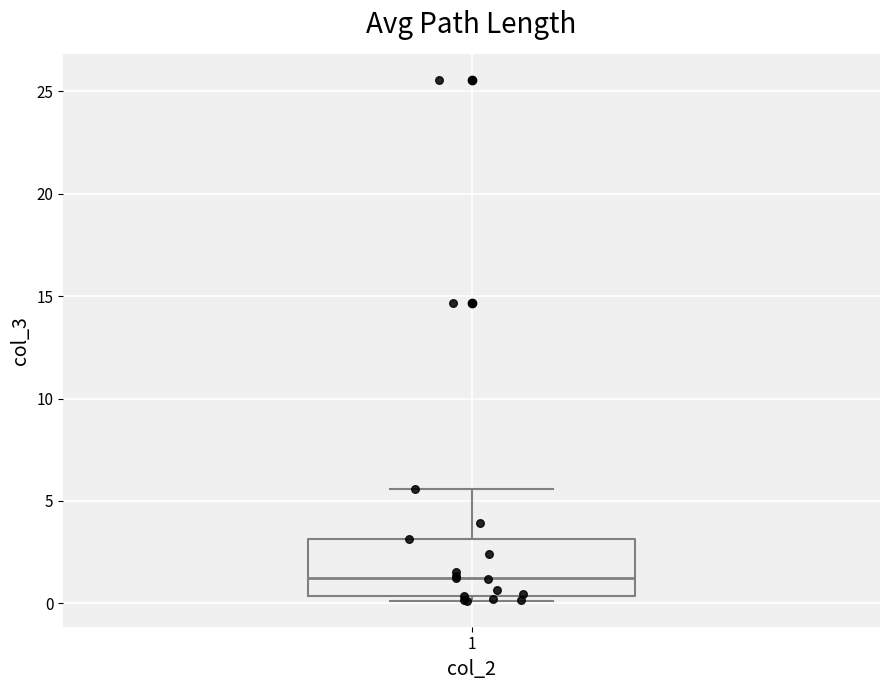

Read this box plot against the y-axis: the position of the median line, the range covered by the box, and the ends of both whiskers. The values are not printed on the chart, so give them approximately, as read against the axis.

median 1.0, box 0.5 to 3.0, whiskers 0.0 to 5.5